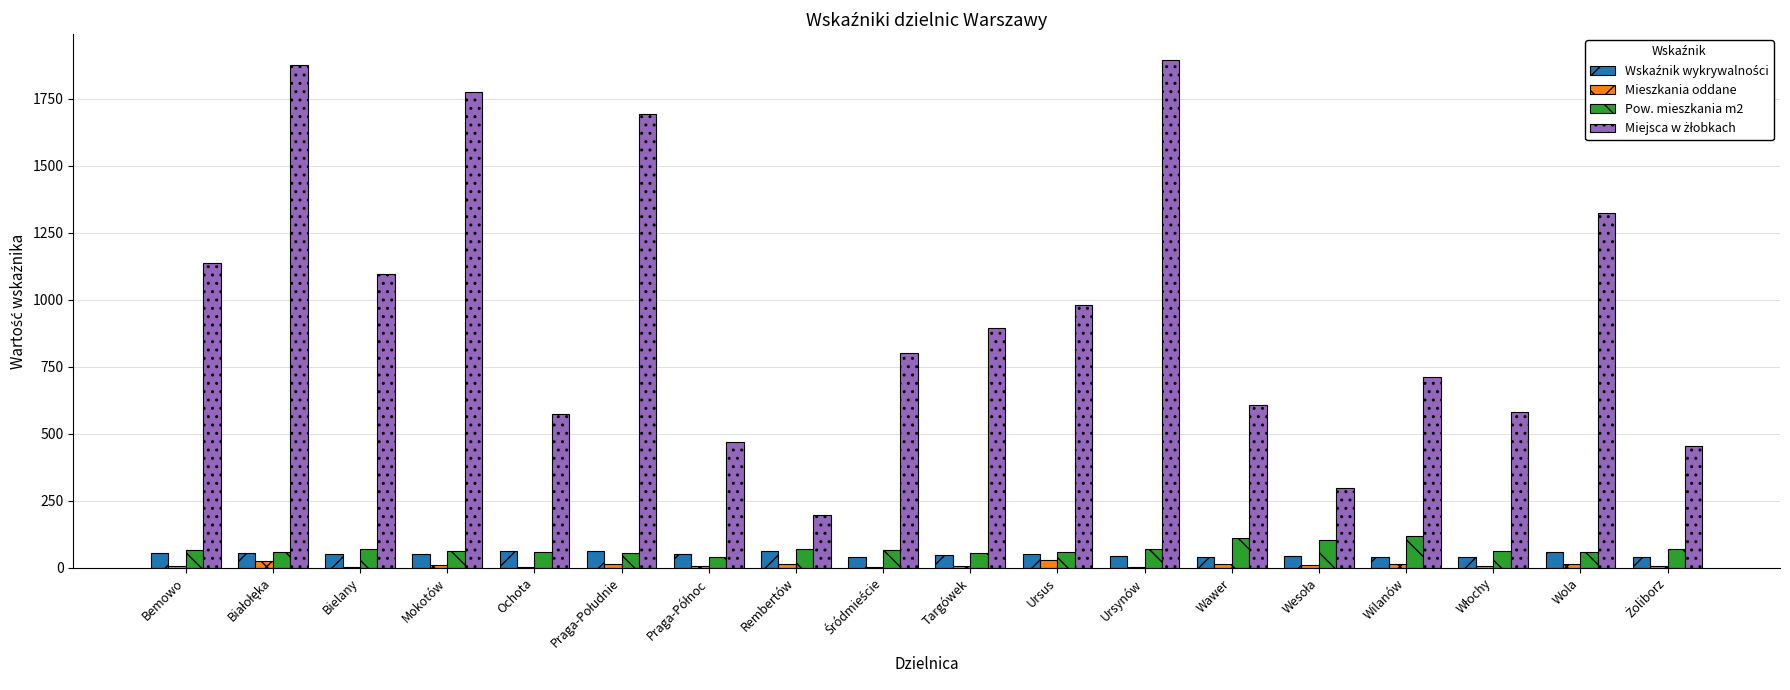

What is the maximum value shown in the chart?

1895.0